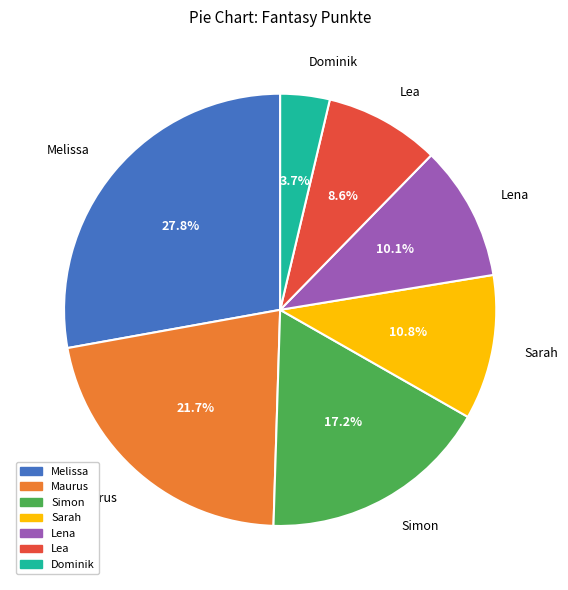

Rank the categories by value from lowest to highest.

Dominik, Lea, Lena, Sarah, Simon, Maurus, Melissa